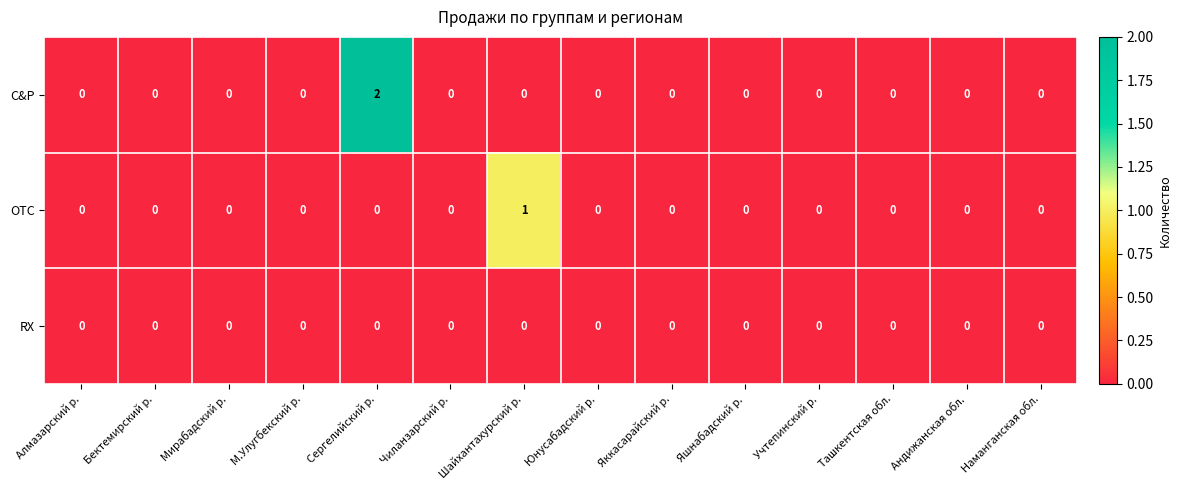

List the series in order of their overall mean, highest first.

C&P, OTC, RX